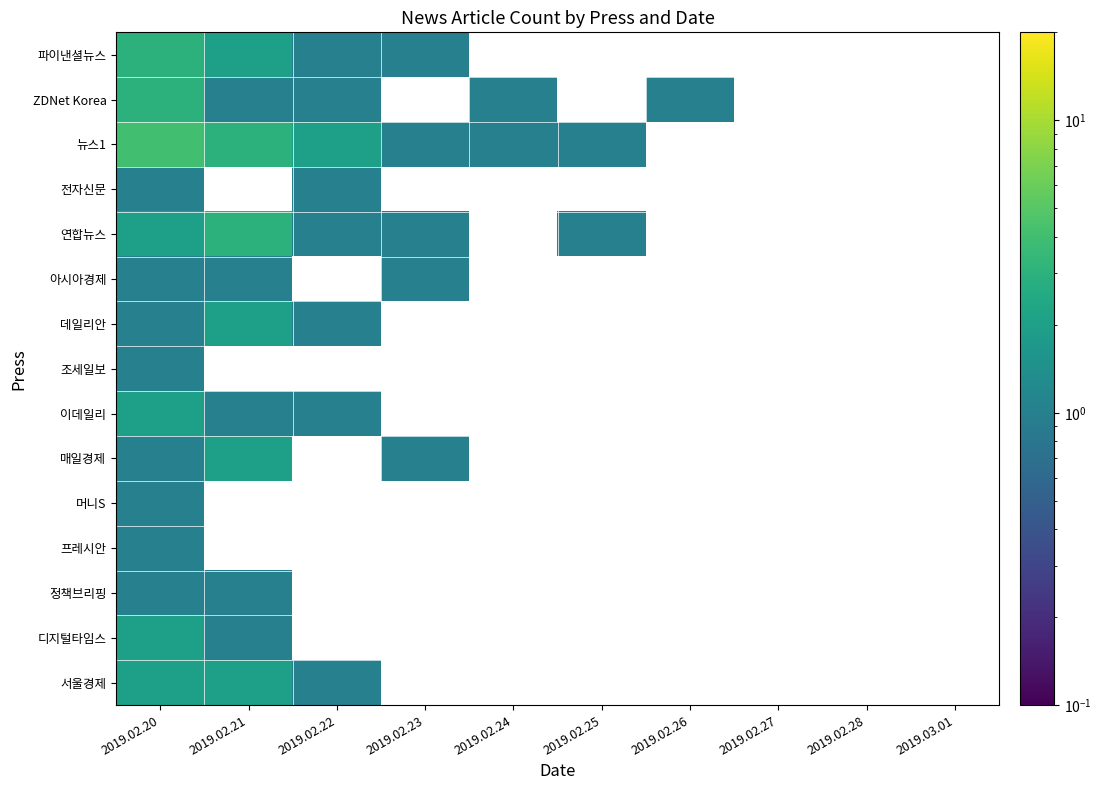

How many 뉴스1 values are between 1 and 2?

4